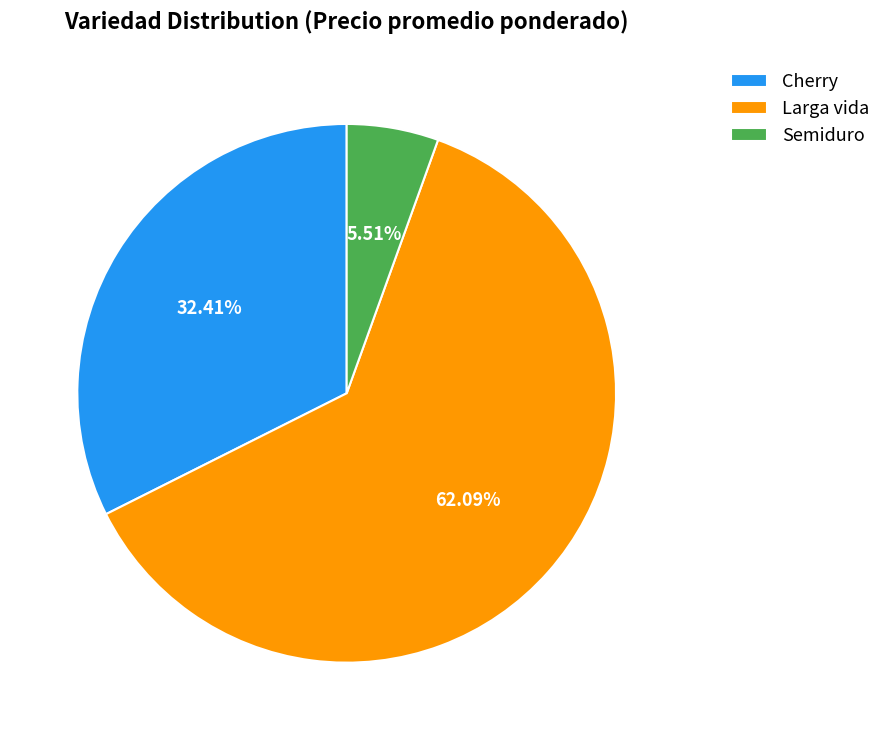

Which slice is the largest?

Larga vida